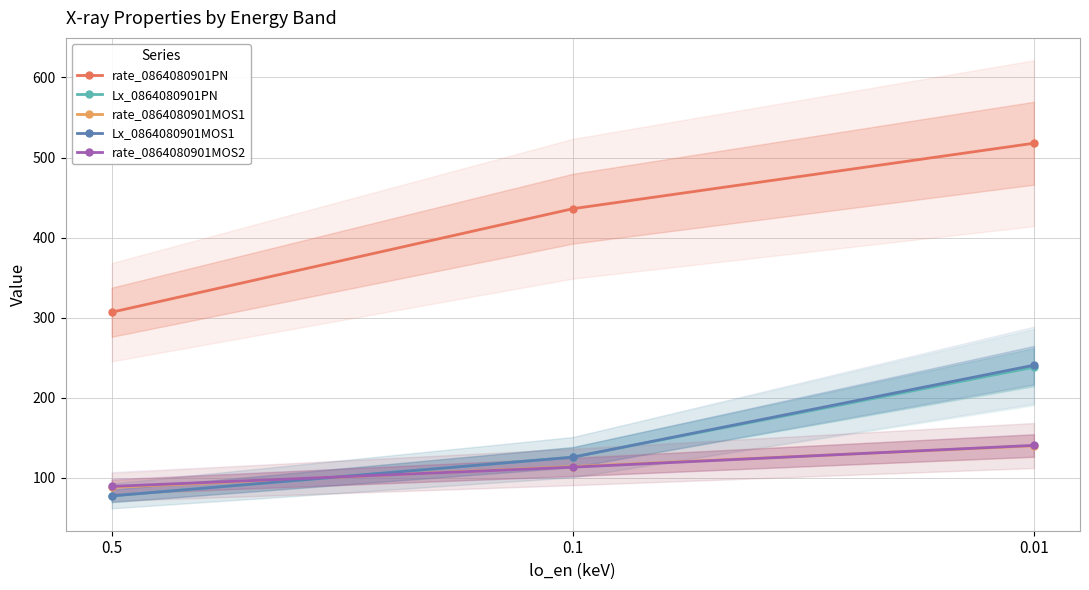

List the series in order of their peak value, highest first.

rate_0864080901PN, Lx_0864080901MOS1, Lx_0864080901PN, rate_0864080901MOS2, rate_0864080901MOS1